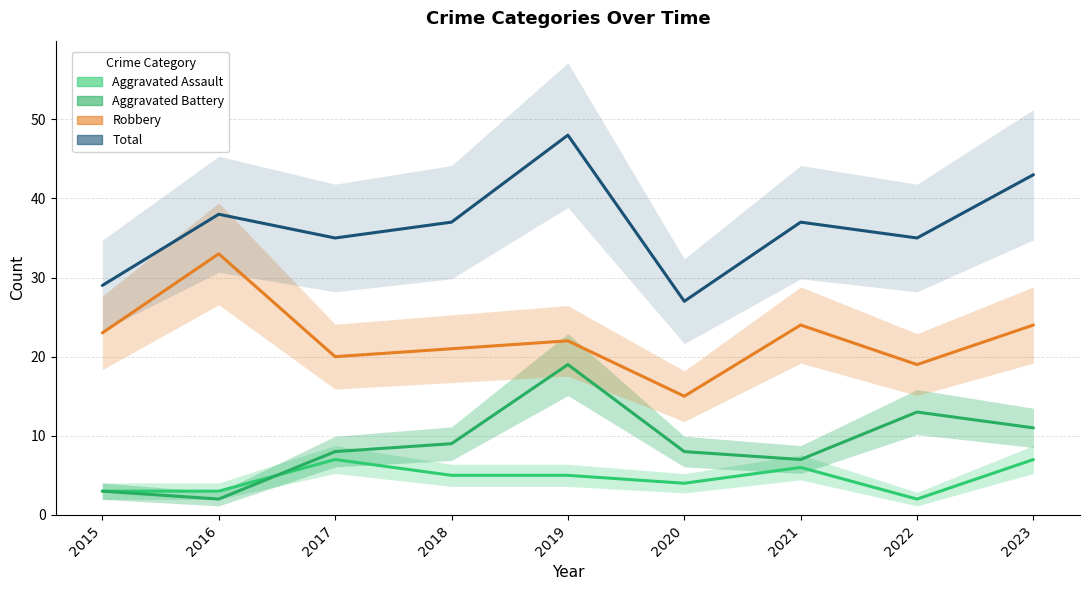

True or false: Total and Aggravated Battery intersect in this chart.

False